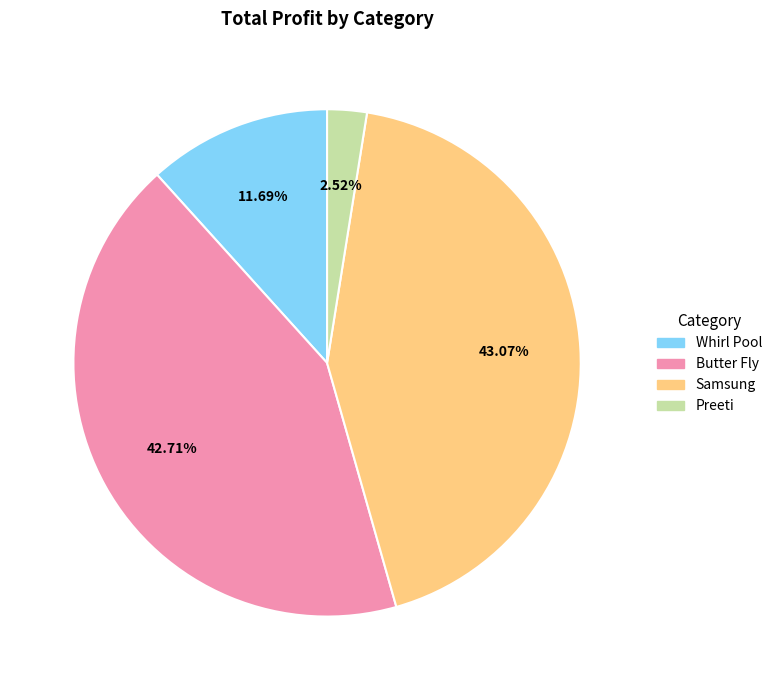

Combined, do Preeti and Whirl Pool account for over 50%?

No